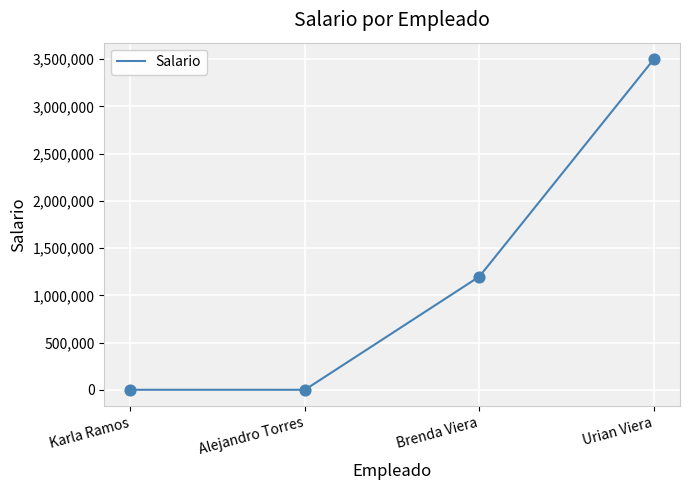

Between Brenda Viera and Urian Viera, which is larger?

Urian Viera